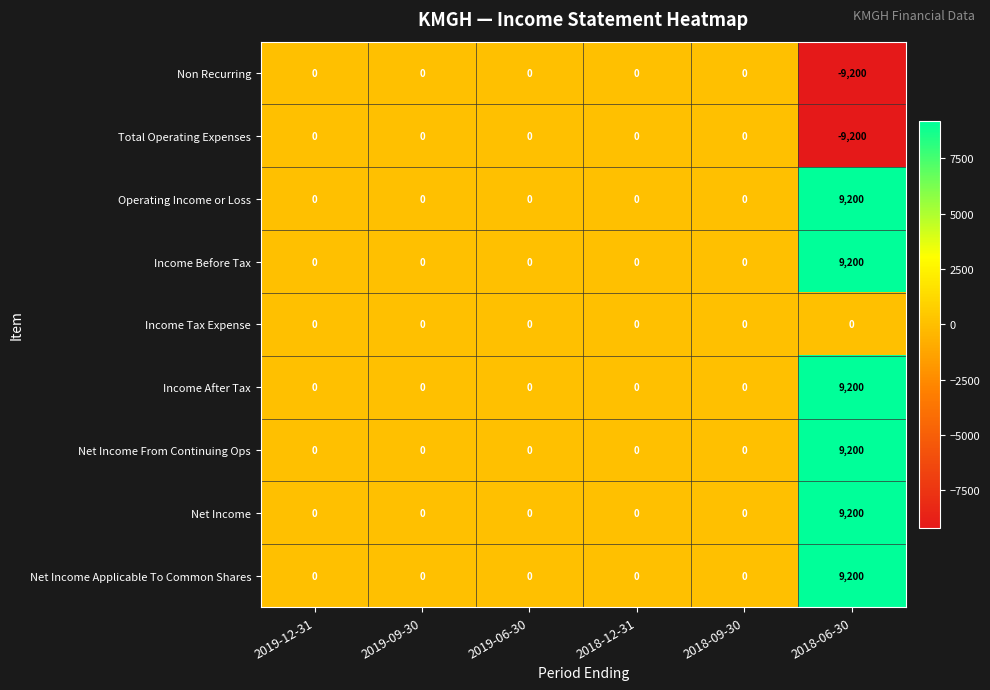

The value of Net Income Applicable To Common Shares at 2019-06-30 is 0. True or false?

True